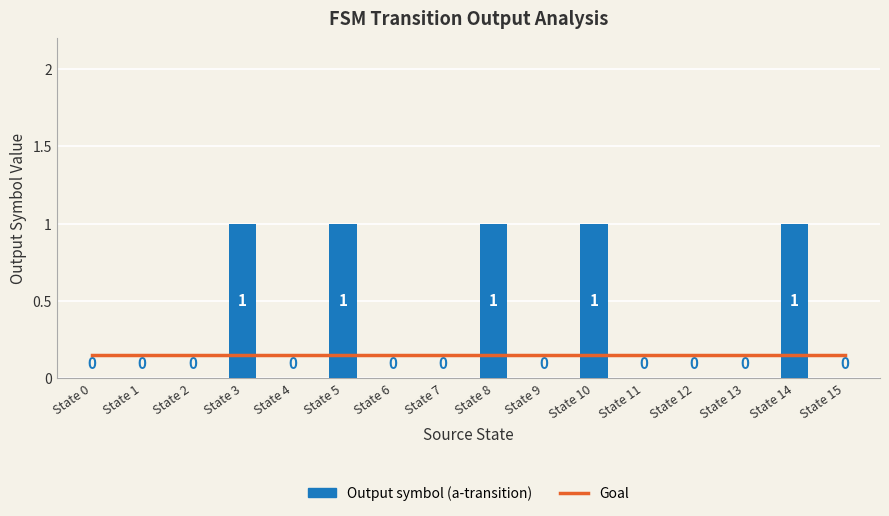

Does the chart contain stacked bars?

No